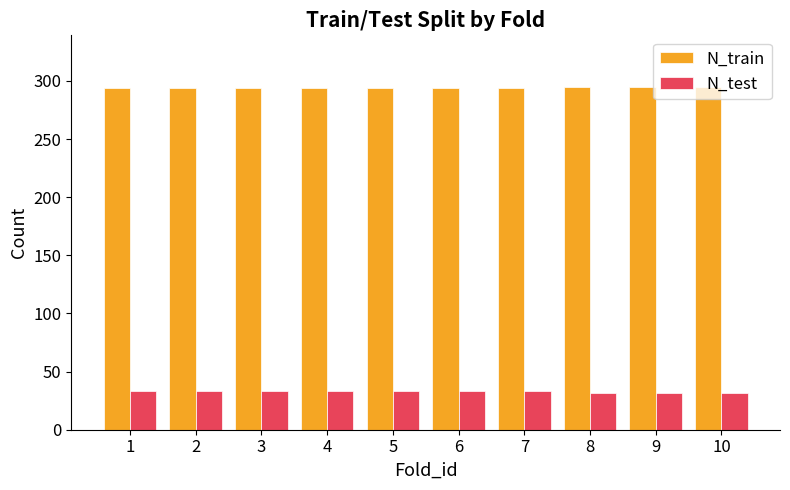

Is it true that N_test equals 33 at 7?

True